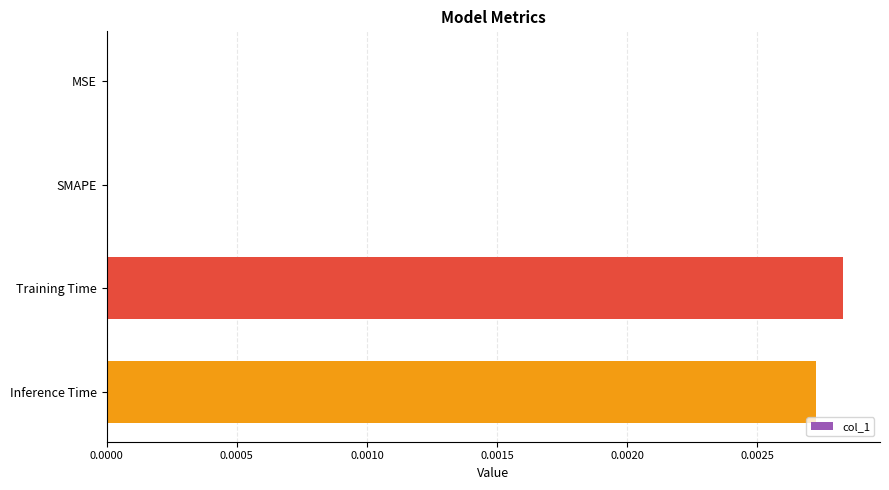

How many data points does each series have?

4